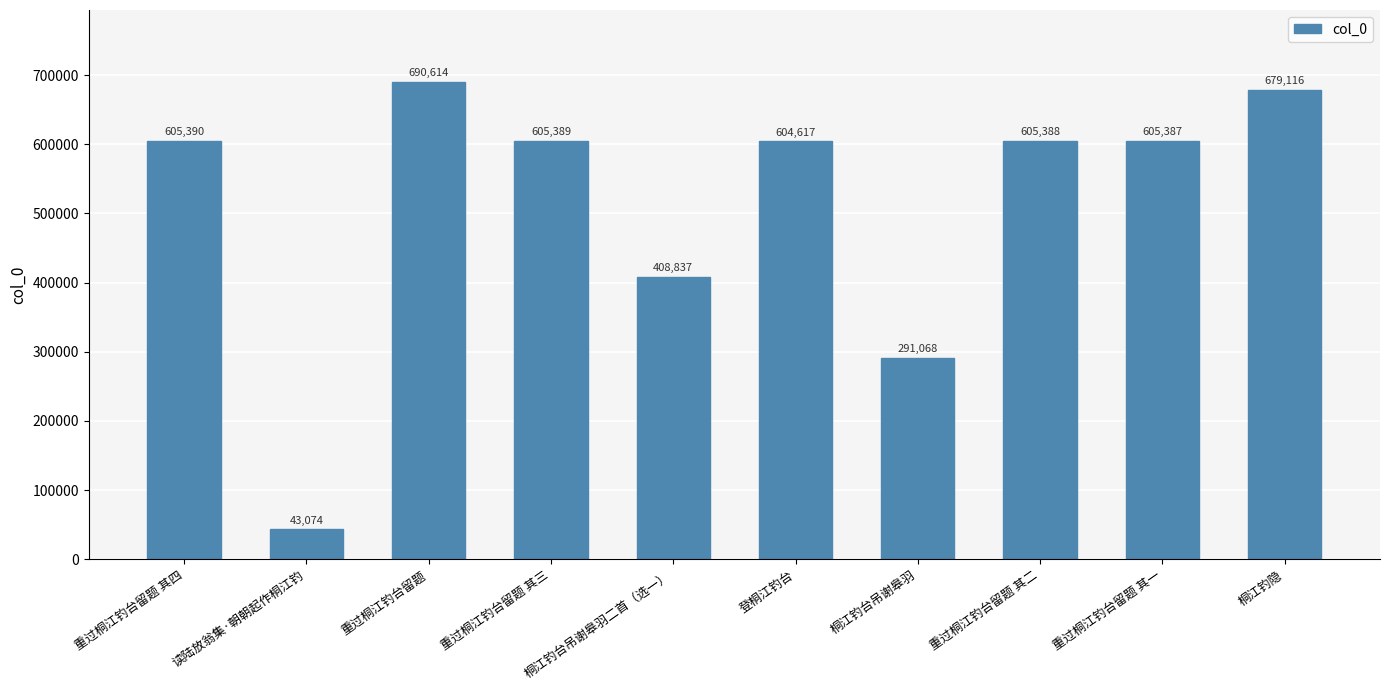

Reading right to left, transcribe all the data shown in this chart.

桐江钓隐=679116	重过桐江钓台留题 其一=605387	重过桐江钓台留题 其二=605388	桐江钓台吊谢皋羽=291068	登桐江钓台=604617	桐江钓台吊谢皋羽二首（选一）=408837	重过桐江钓台留题 其三=605389	重过桐江钓台留题=690614	读陆放翁集·朝朝起作桐江钓=43074	重过桐江钓台留题 其四=605390